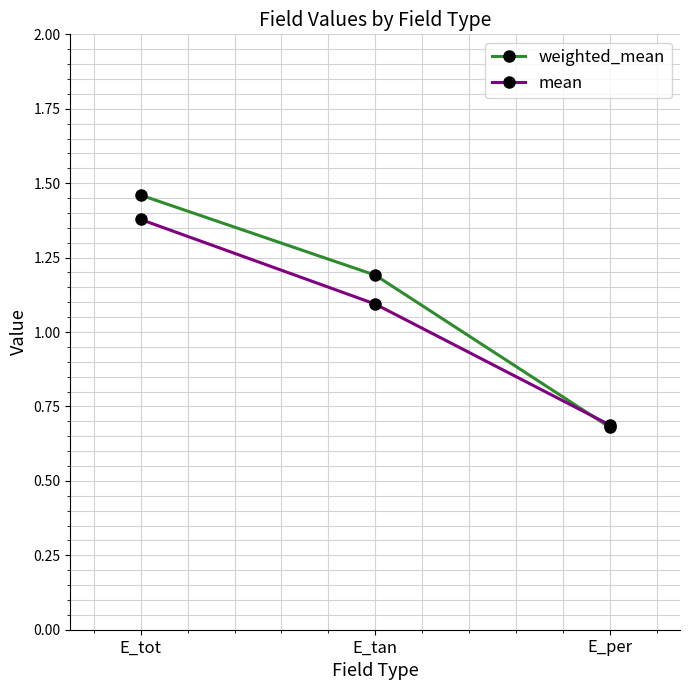

Which series has the largest total across all categories?

weighted_mean